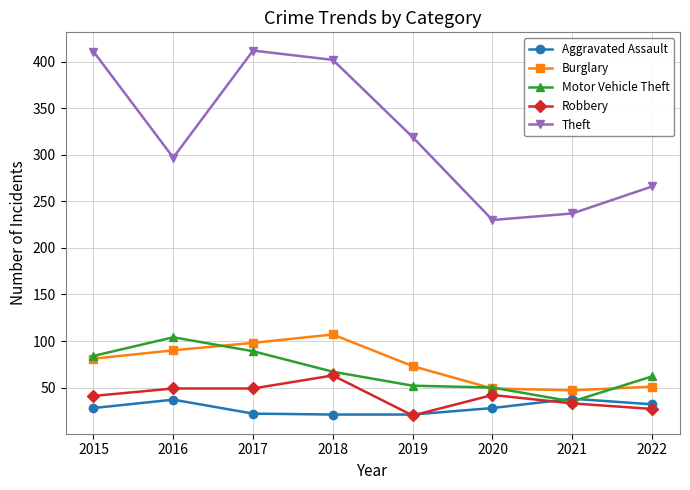

Is it true that Aggravated Assault equals 21 at 2019?

True